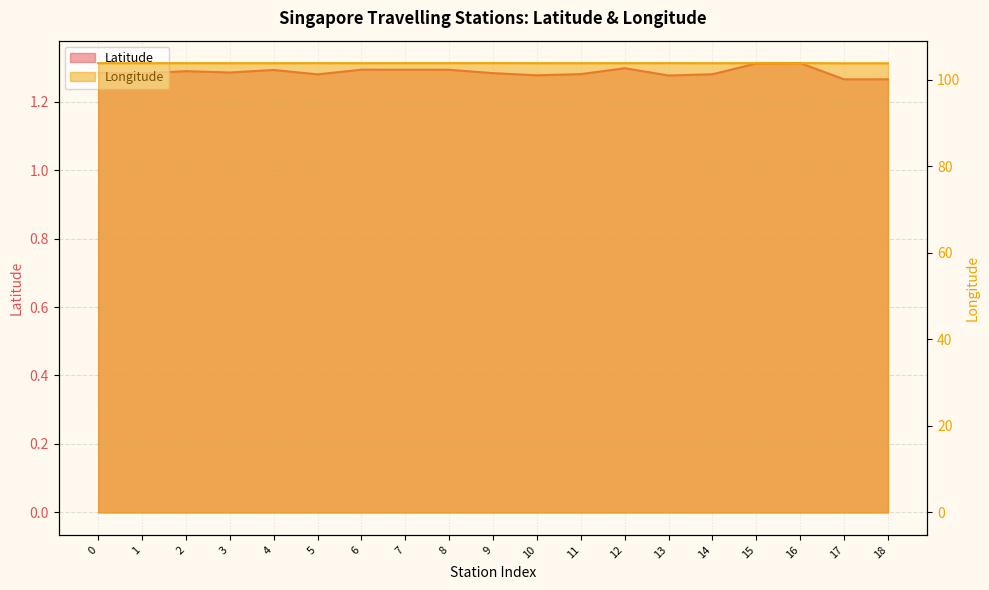

What is the sum of all Latitude values?

24.4